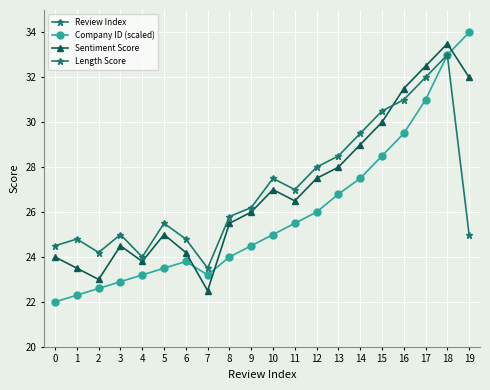

True or false: Sentiment Score has a value of 31.5 at 16.

True